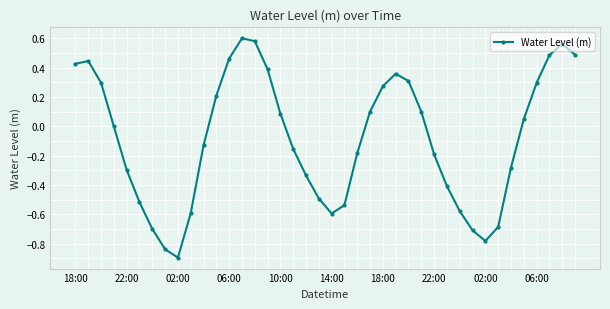

What is the minimum value shown in the chart?

-0.9